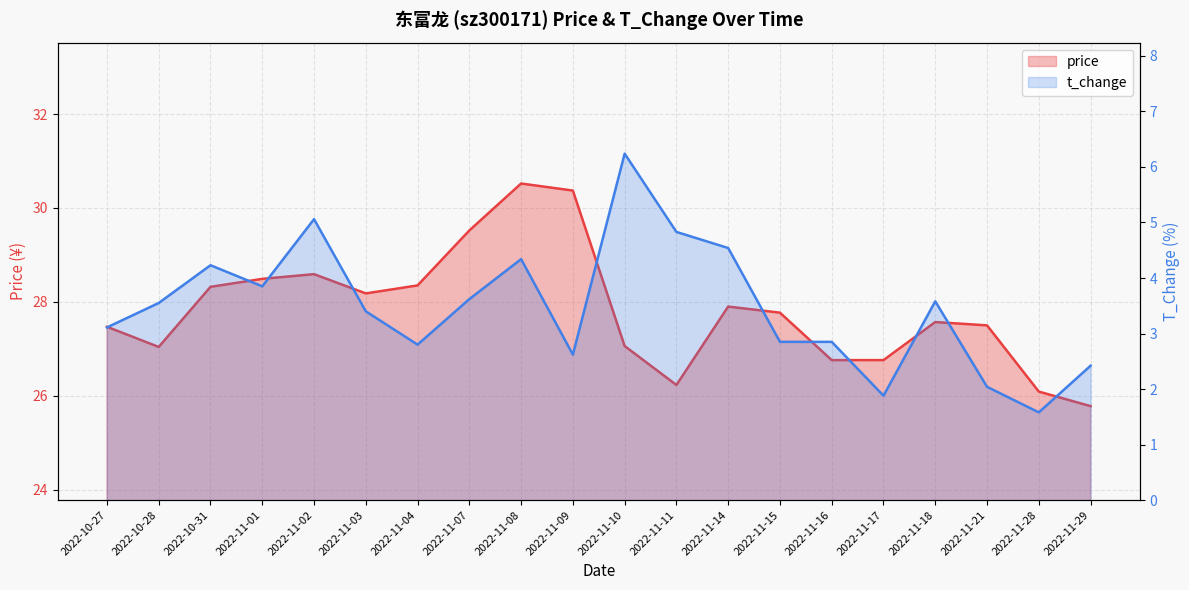

Where is the first local maximum for t_change?

2022-10-31